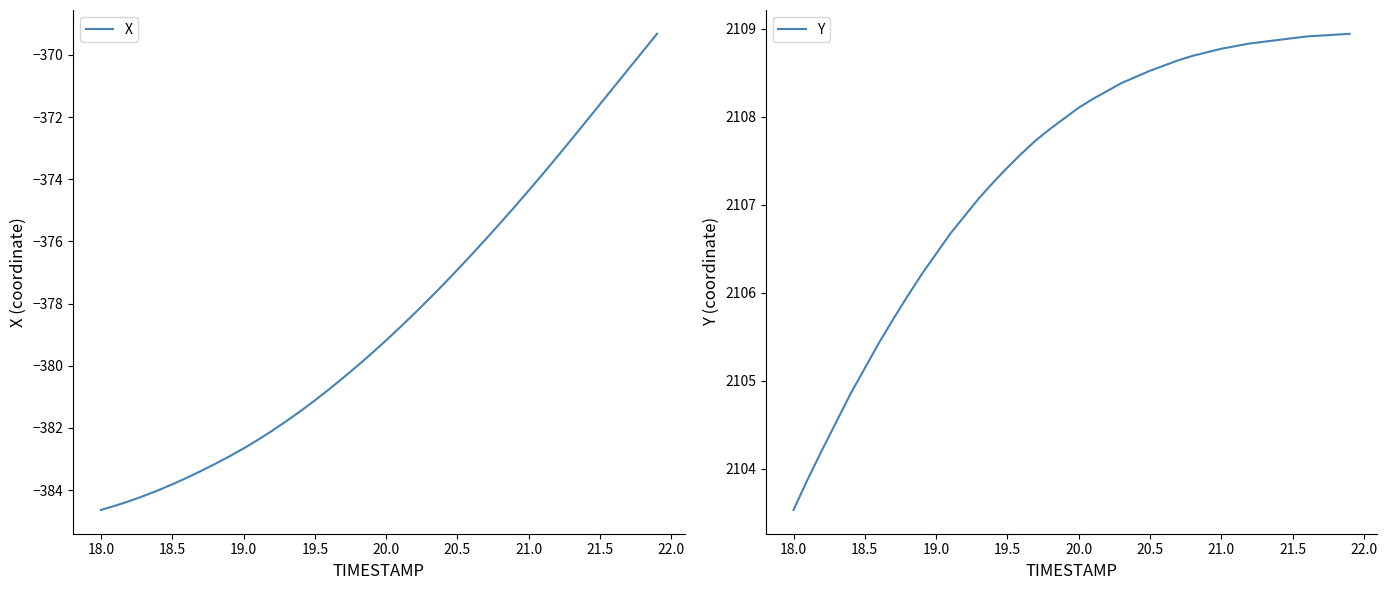

The value of Y at 20.5 is 2108.5. True or false?

True